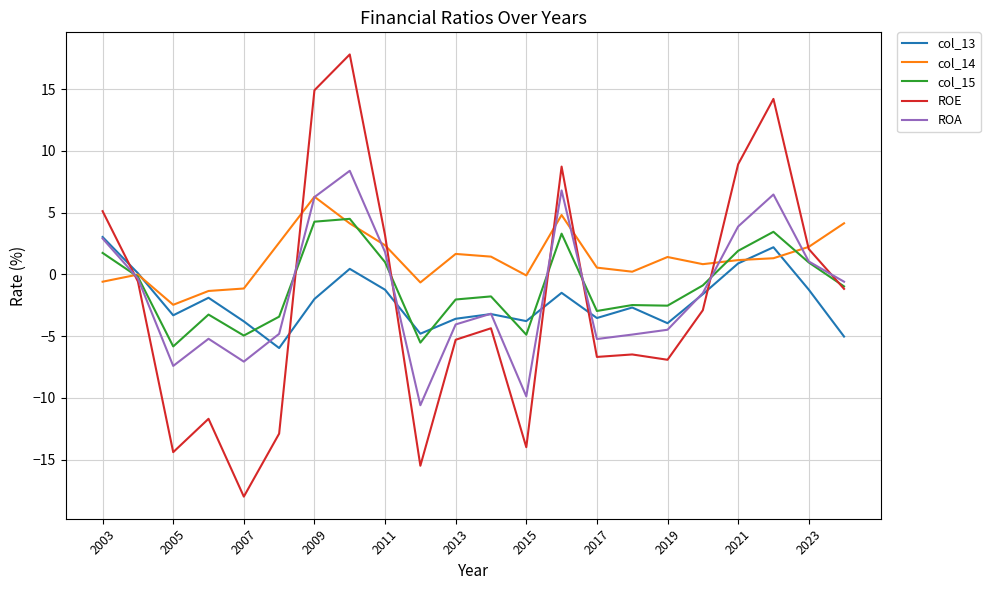

What is the smallest value displayed?

-18.0